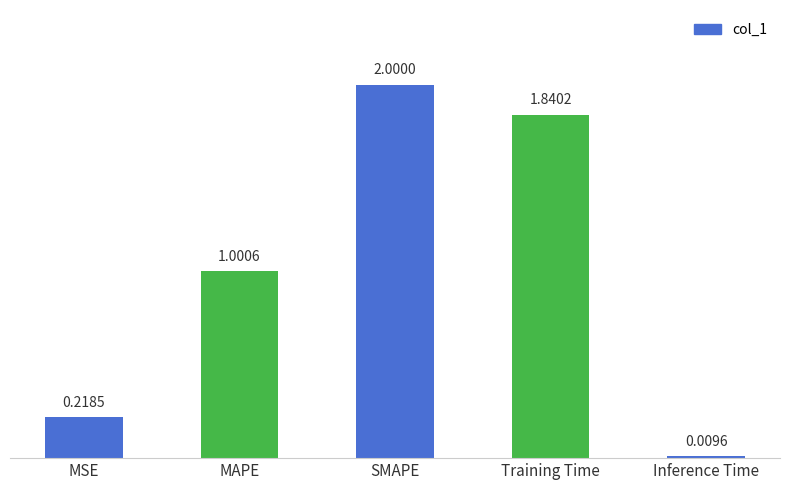

At which label does the data first exceed 1?

MAPE